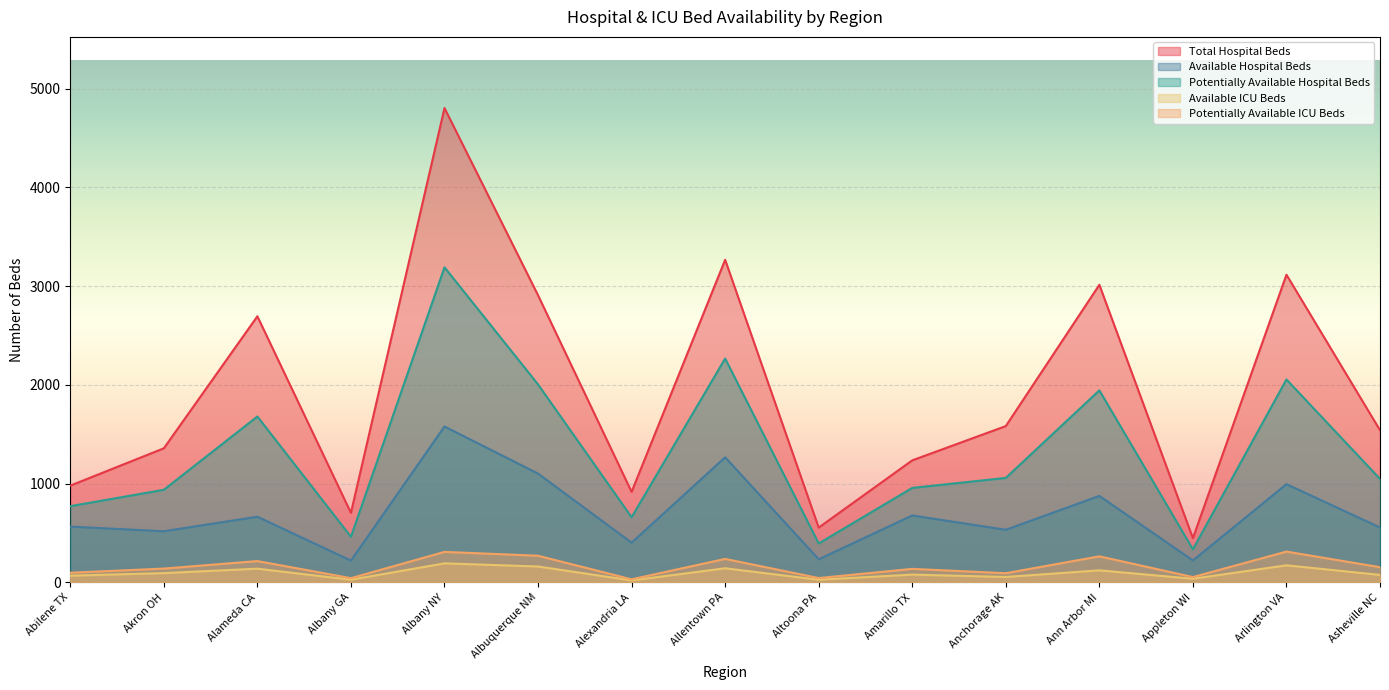

How many lines are shown in the chart?

5